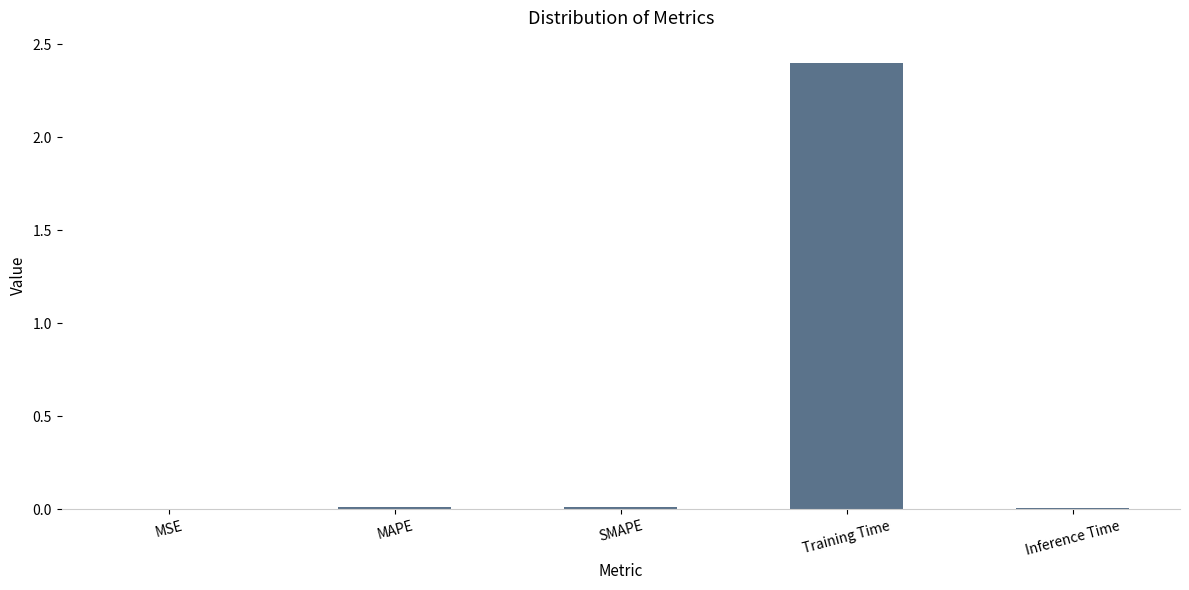

The value at Training Time is 2.4. True or false?

True